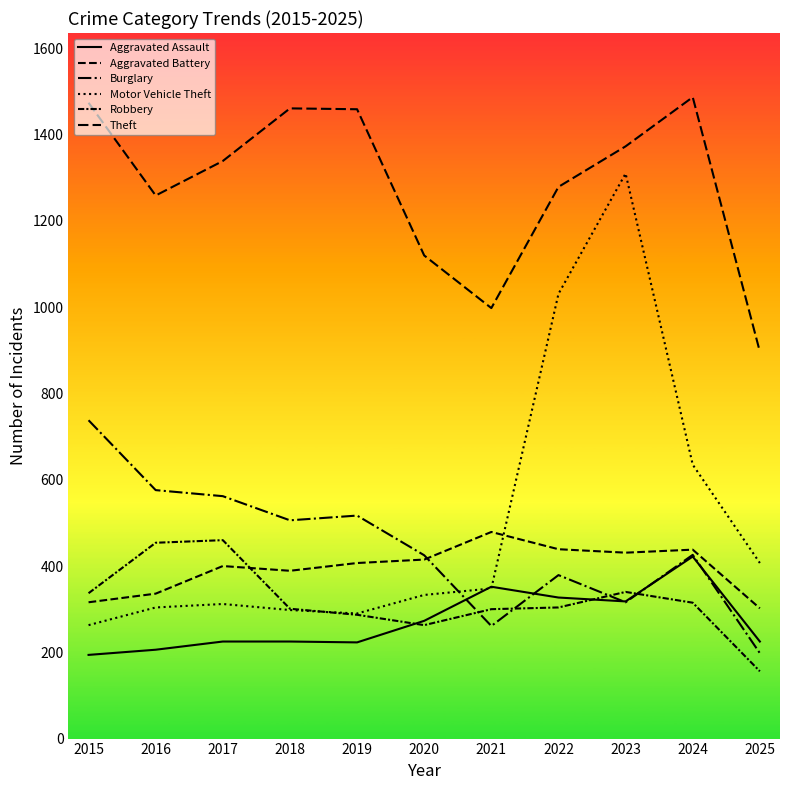

The Aggravated Battery series shows 415 at 2020. True or false?

True